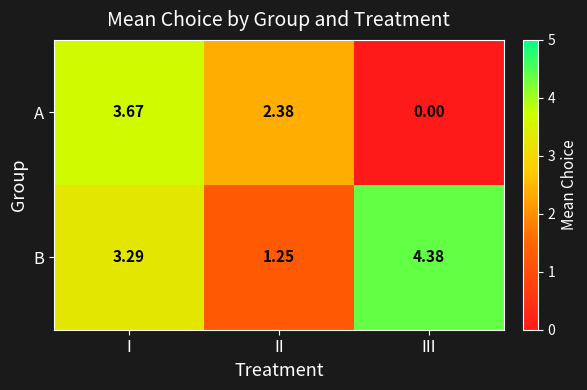

At which label does B first exceed 3?

I